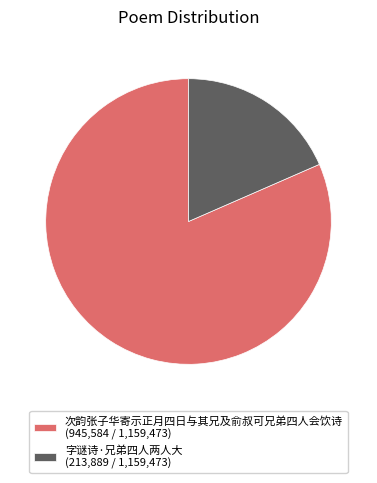

Between 次韵张子华寄示正月四日与其兄及俞叔可兄弟四人会饮诗 (945,584 / 1,159,473) and 字谜诗·兄弟四人两人大 (213,889 / 1,159,473), which is larger?

次韵张子华寄示正月四日与其兄及俞叔可兄弟四人会饮诗 (945,584 / 1,159,473)